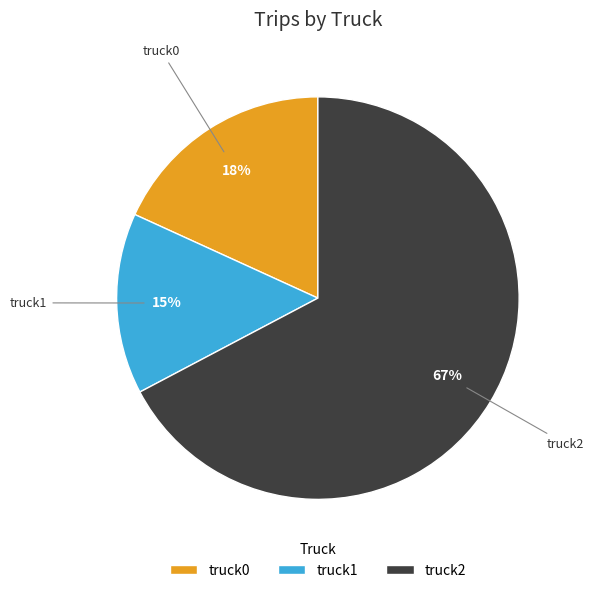

Combined, do truck1 and truck2 account for over 50%?

Yes